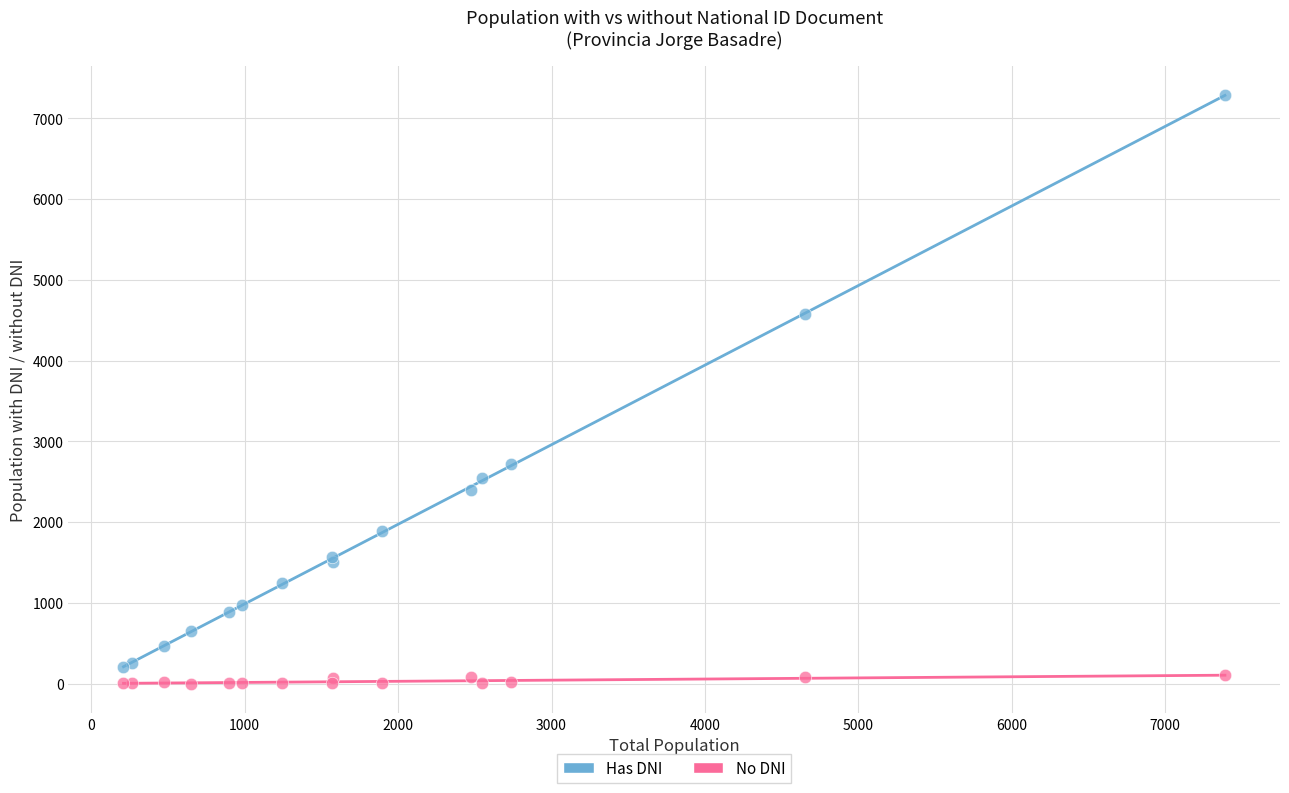

What are all the series names shown in the legend?

Has DNI, No DNI